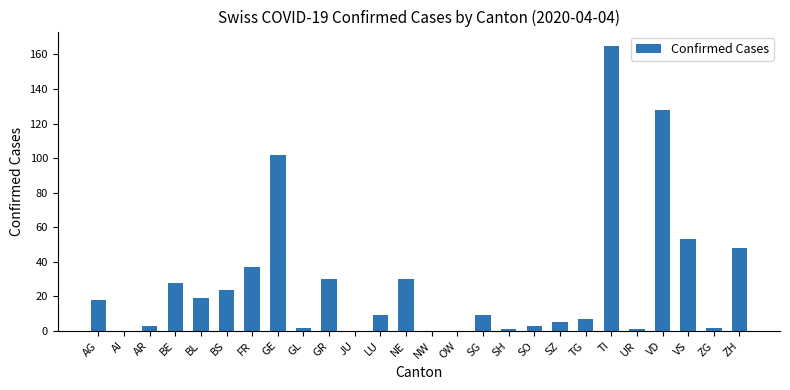

What is the change in value from NE to VD?

+98